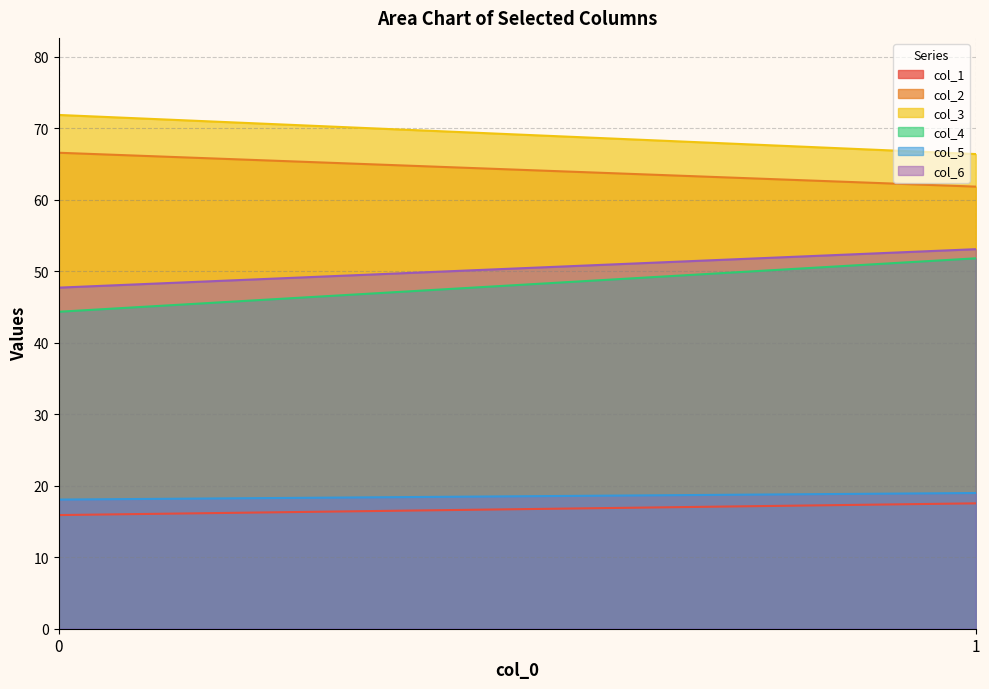

List the labels in order of col_5 value, smallest first.

0, 1